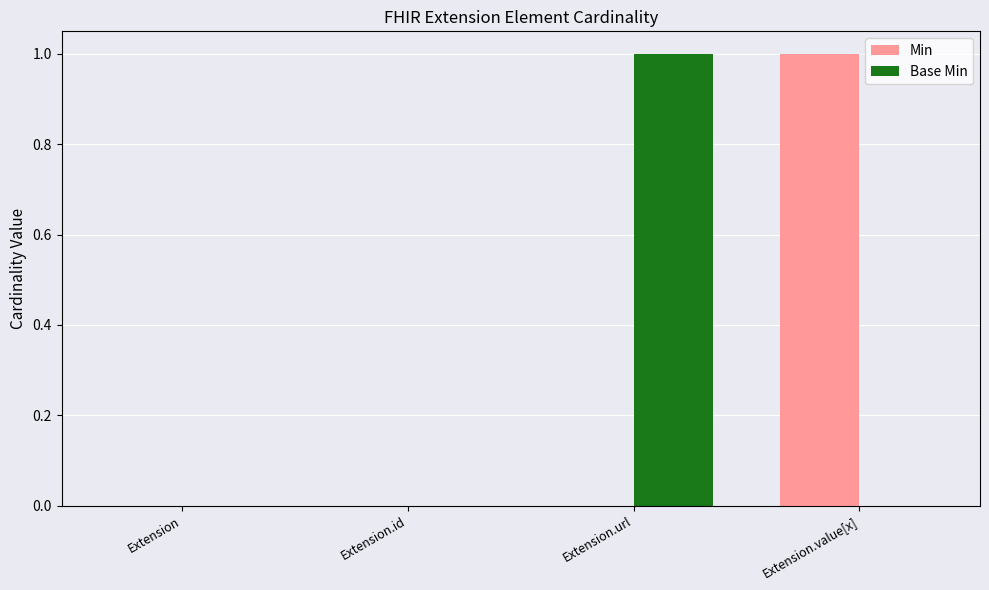

True or false: Min has a value of 0 at Extension.id.

True